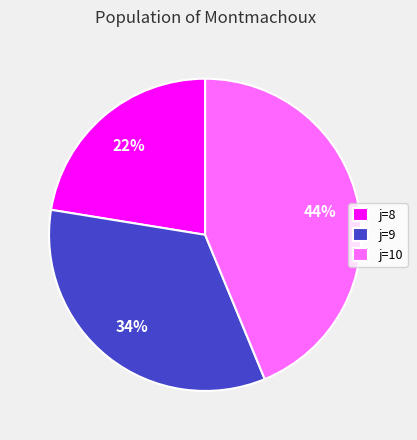

Is the sum of j=10 and j=9 greater than half?

Yes